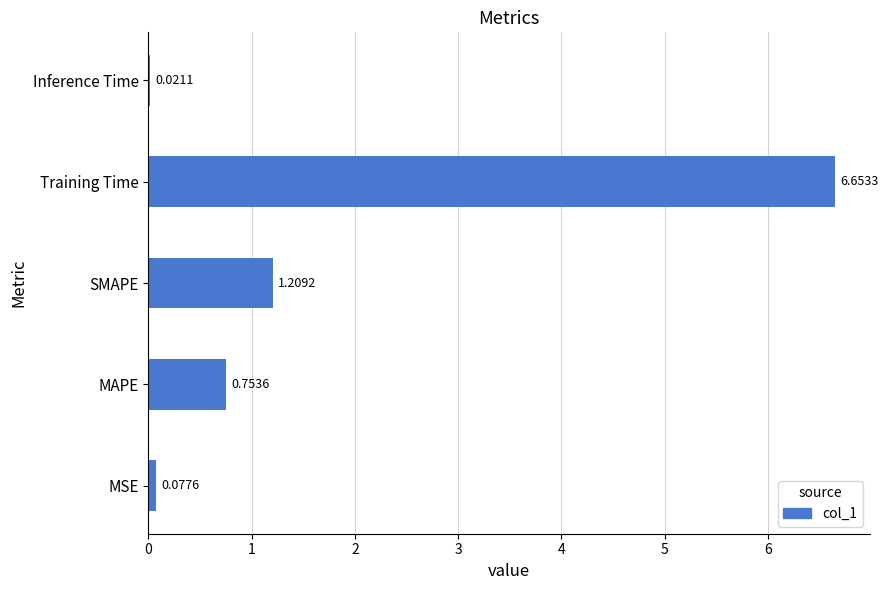

Where is the data nearest to the value 3?

SMAPE